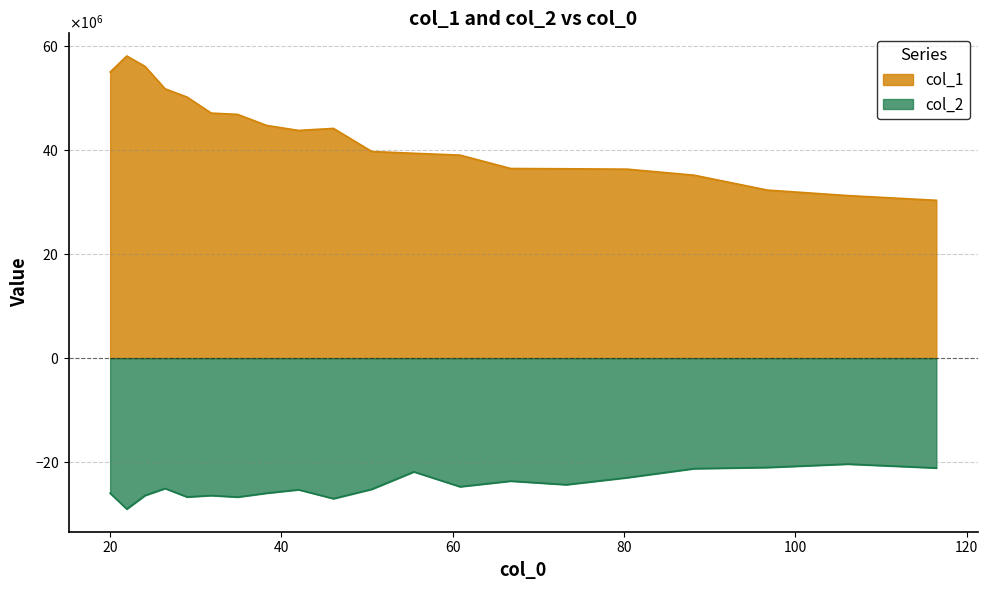

Which series changed the most between 31.796 and 106.136?

col_1